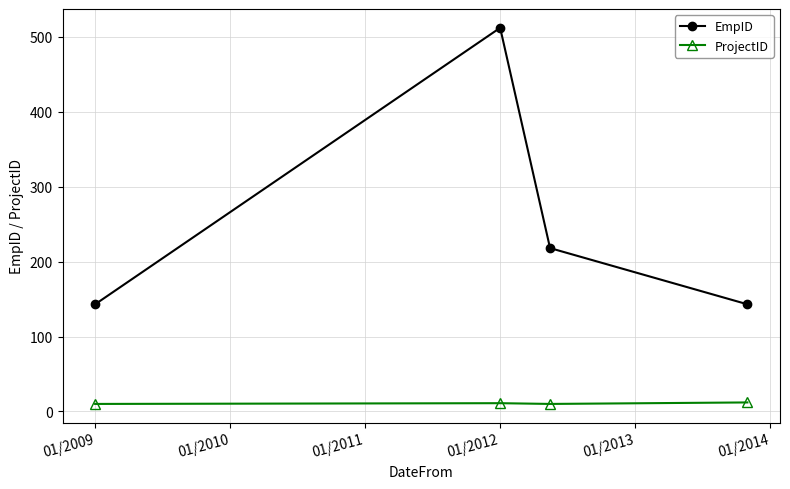

Which series has the largest total across all categories?

EmpID